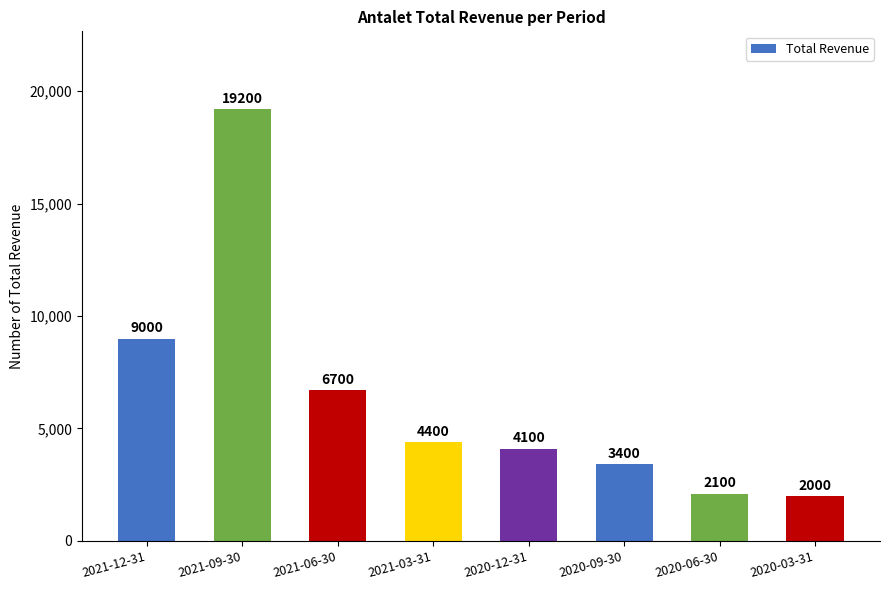

Is it true that the value at 2021-12-31 is 9000?

True